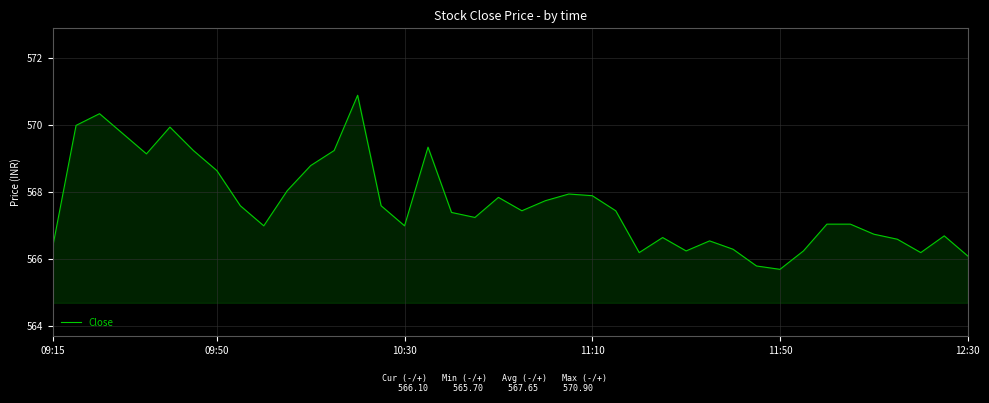

What is the difference between the maximum and minimum values?

5.2